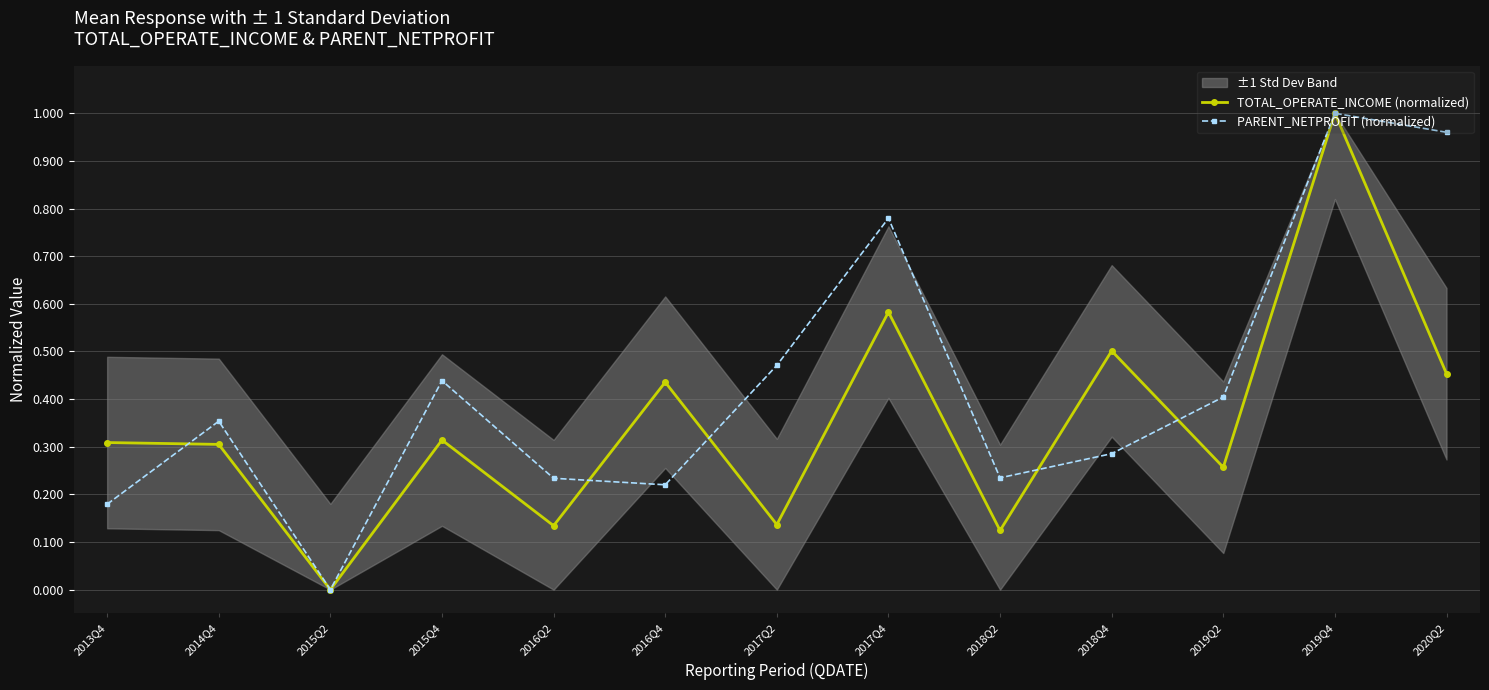

True or false: TOTAL_OPERATE_INCOME (normalized) has a value of 0.1 at 2019Q2.

False